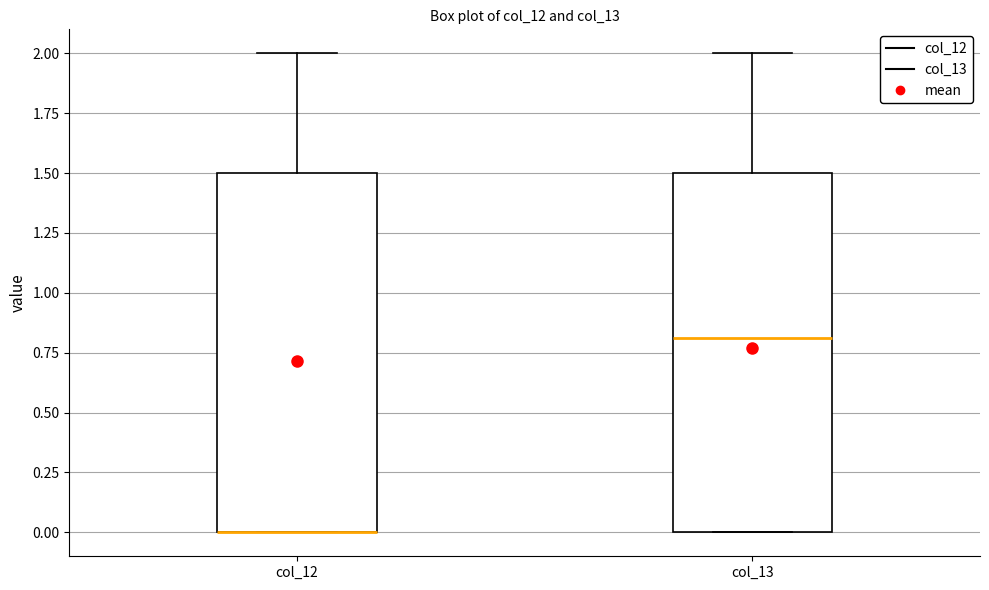

Where is the upper edge of the box for col_12 on the y-axis? The values are not printed on the chart, so give them approximately, as read against the axis.

1.5